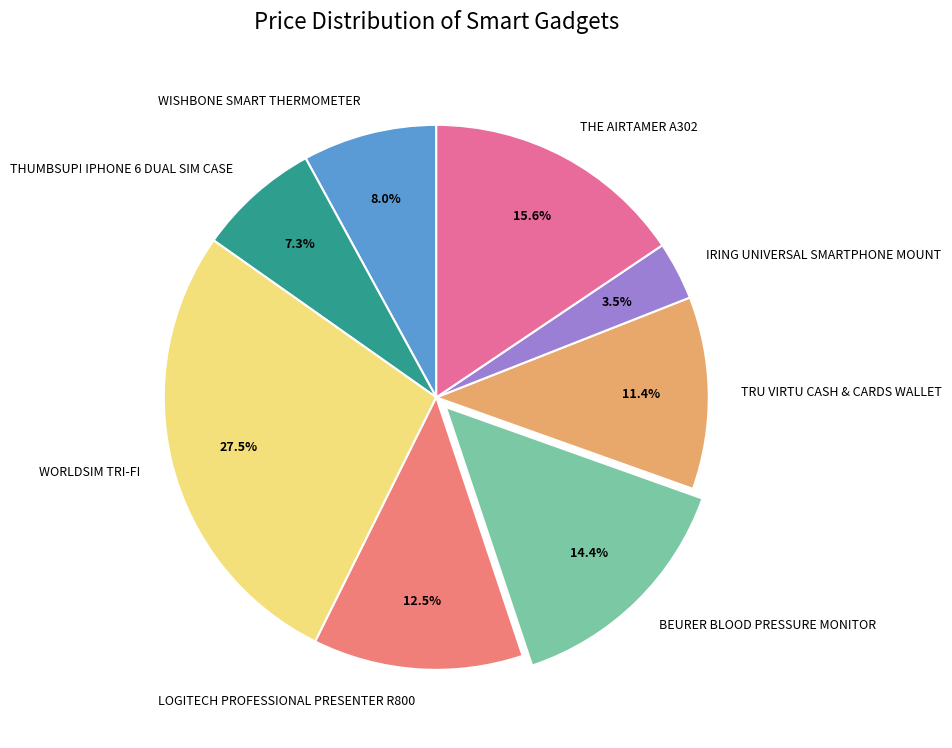

What is the ratio of the value at WORLDSIM TRI-FI to the value at LOGITECH PROFESSIONAL PRESENTER R800?

2.2